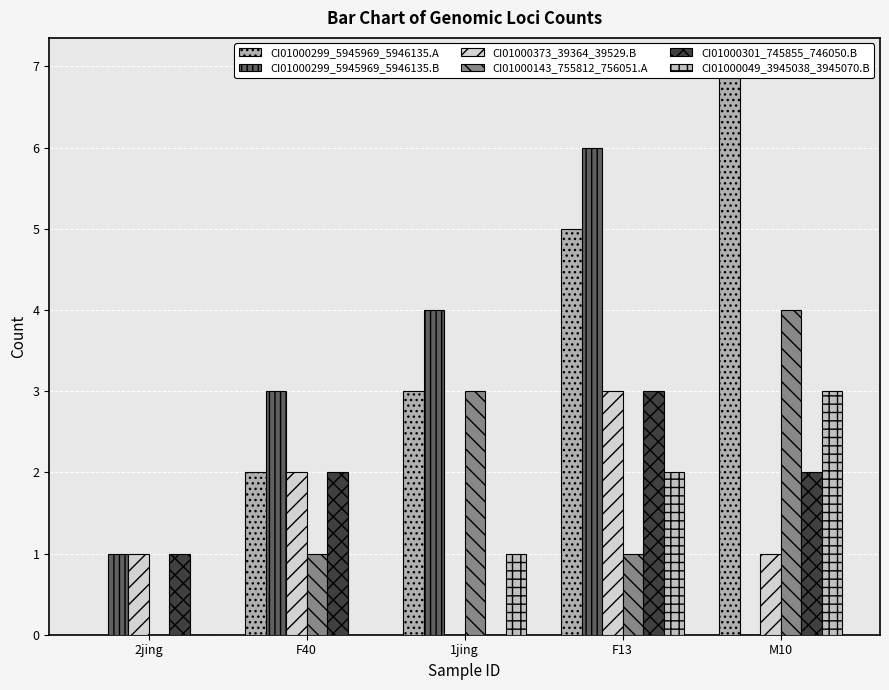

What position from the right is F13?

2